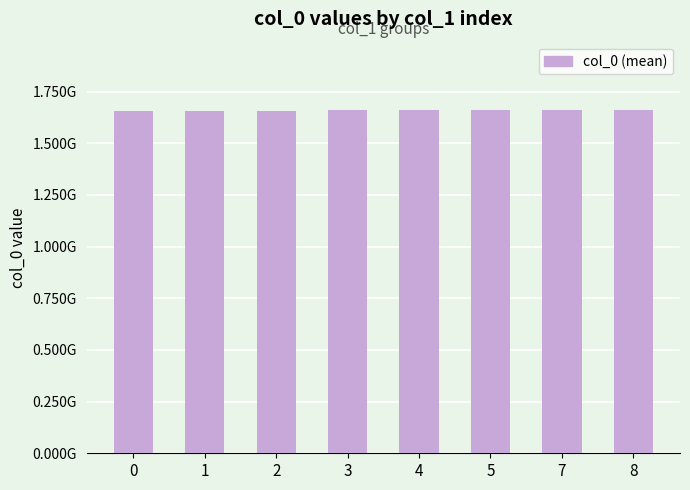

What is the sum of all values?

13268301244